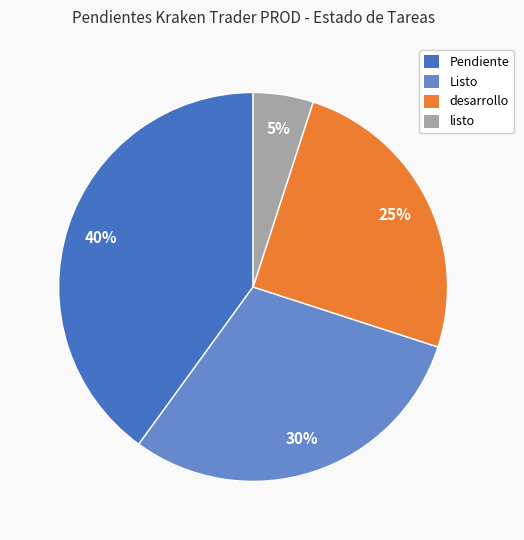

How many segments does this pie chart have?

4